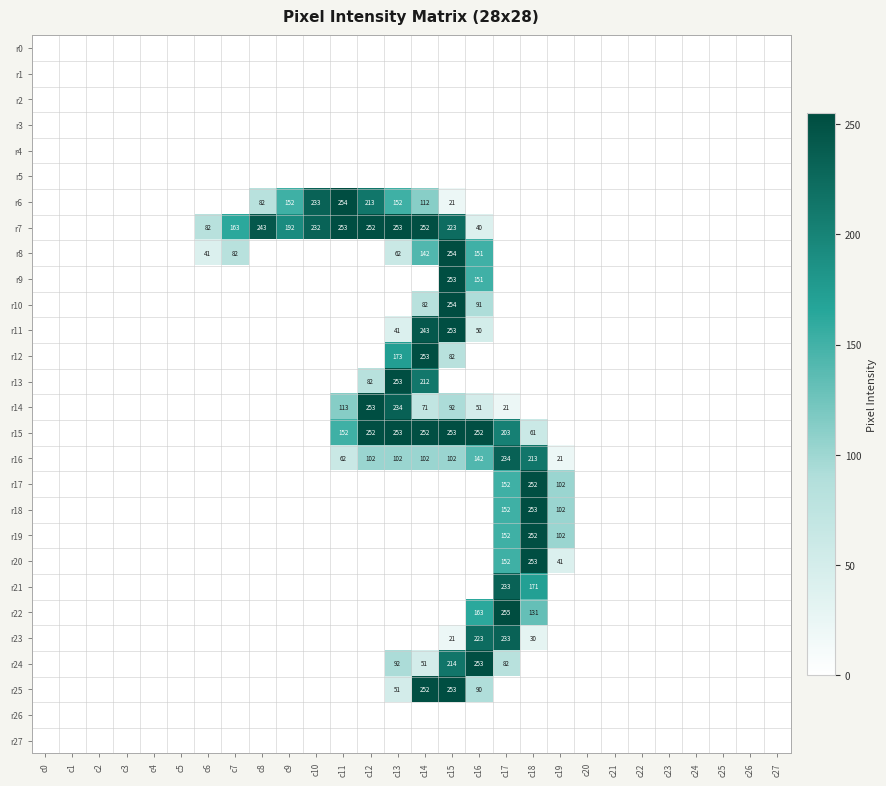

At how many categories does at least one series exceed 226?

10